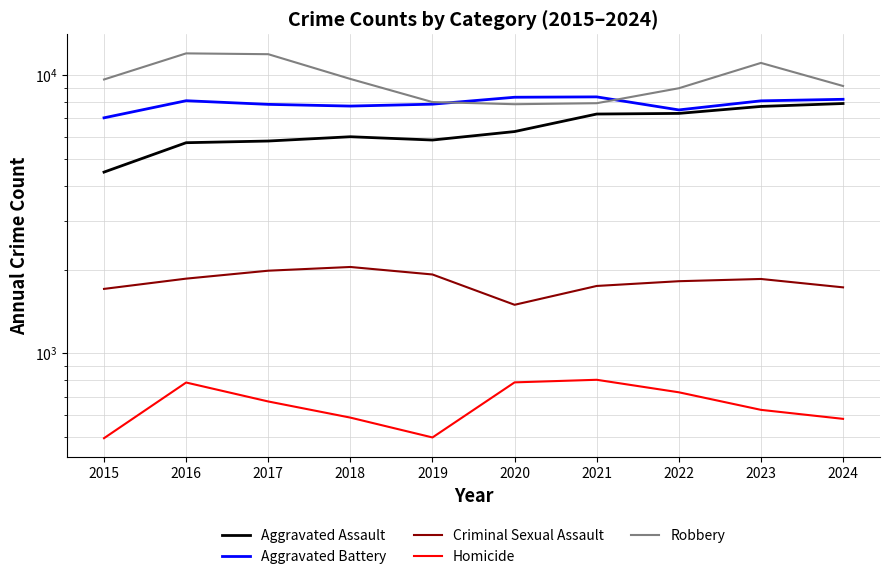

Reading left to right, extract all data points from this chart.

Aggravated Assault: 4480	5713	5793	6002	5841	6265	7242	7280	7712	7900
Aggravated Battery: 7019	8085	7845	7735	7858	8321	8346	7493	8077	8181
Criminal Sexual Assault: 1705	1856	1982	2044	1921	1495	1747	1817	1851	1727
Homicide: 496	786	672	588	499	787	804	725	627	582
Robbery: 9638	11960	11880	9681	7995	7855	7920	8964	11053	9133